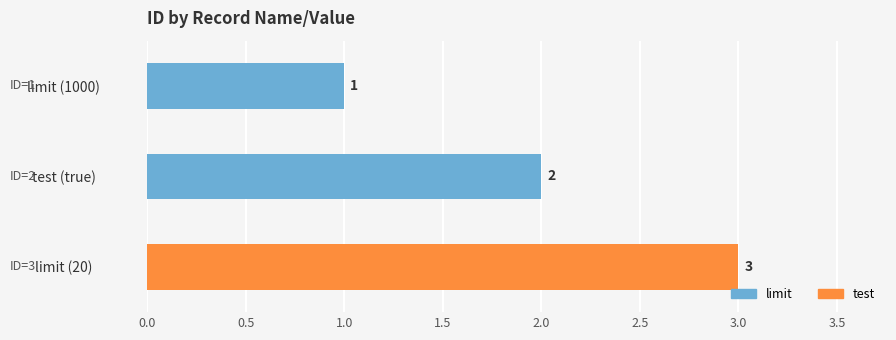

Rank the categories by value from highest to lowest.

limit (20), test (true), limit (1000)